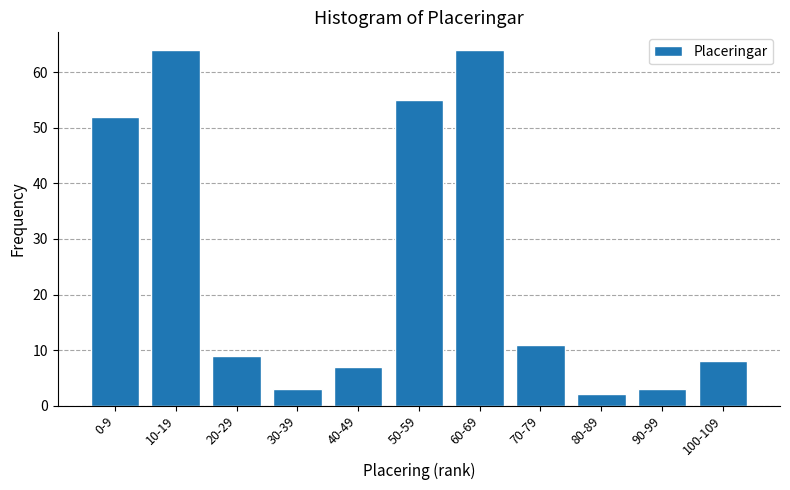

Reading left to right, extract all data points from this chart.

52	64	9	3	7	55	64	11	2	3	8